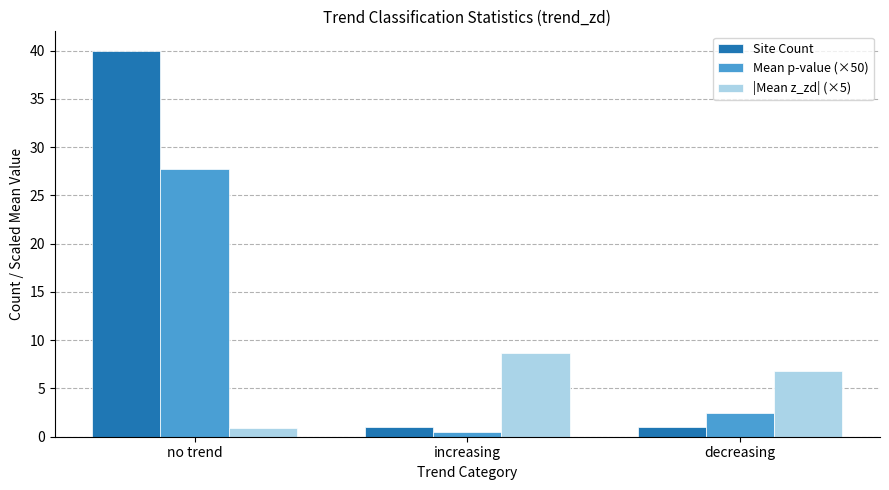

What is the value of the |Mean z_zd| (×5) bar at the 1st from the left?

0.9